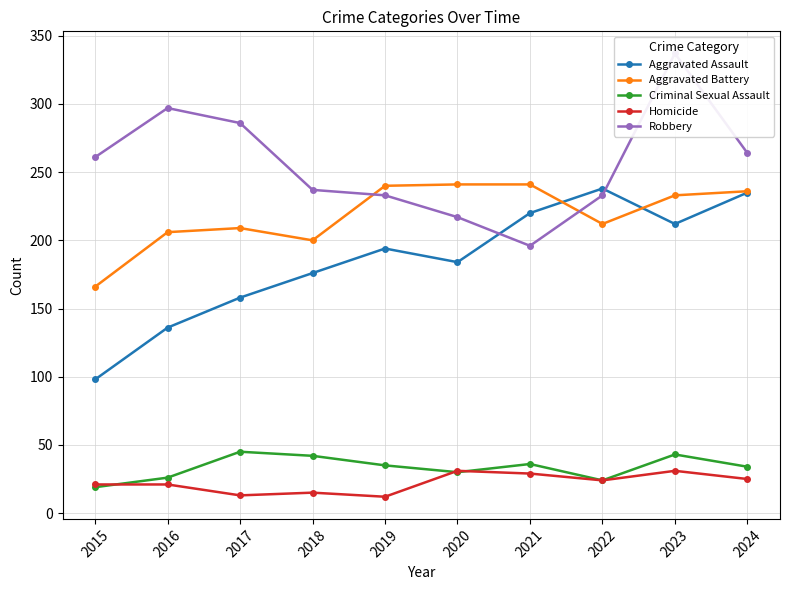

How many categories are shown in the chart?

10